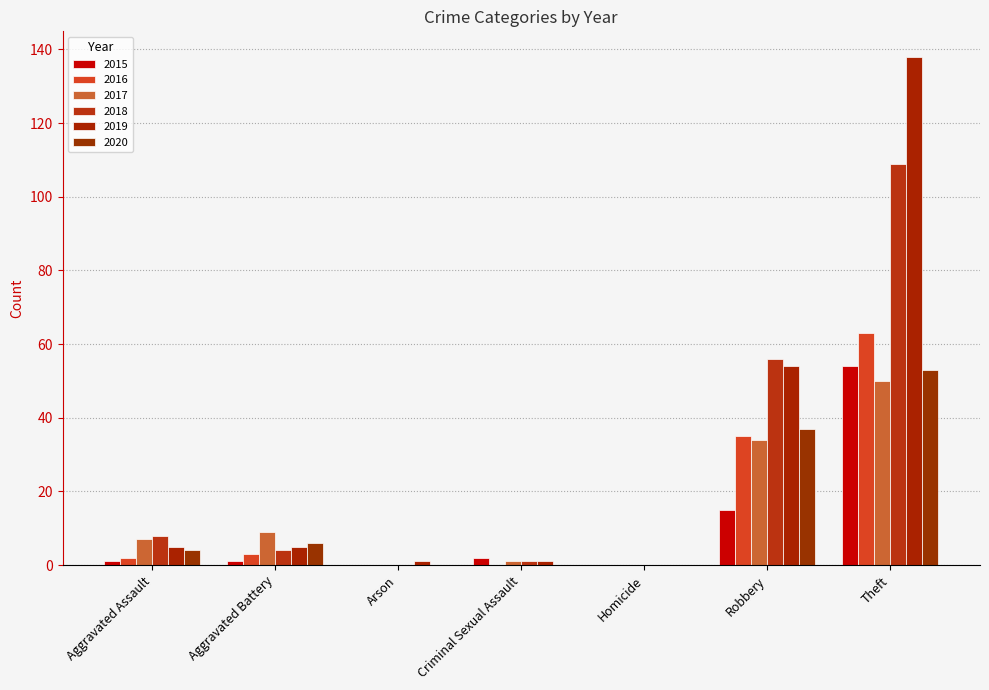

What position from the right is Theft?

1